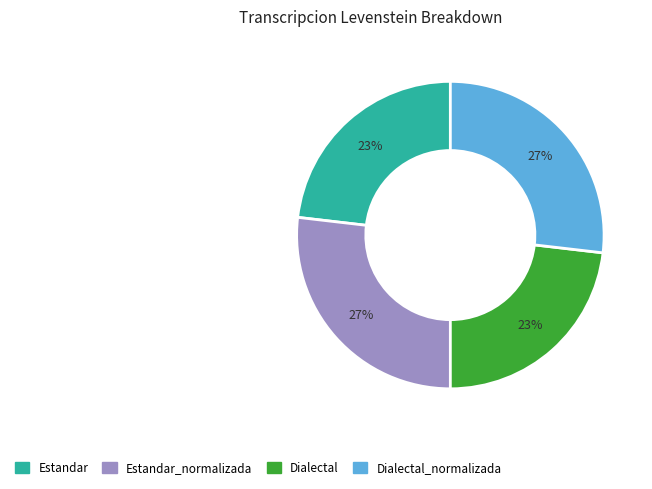

Is there any slice that represents more than half of the pie?

No